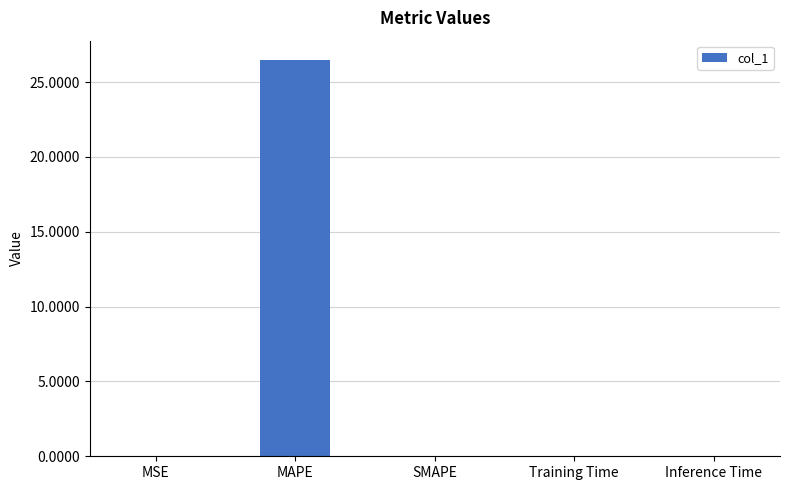

What is the average value?

5.3